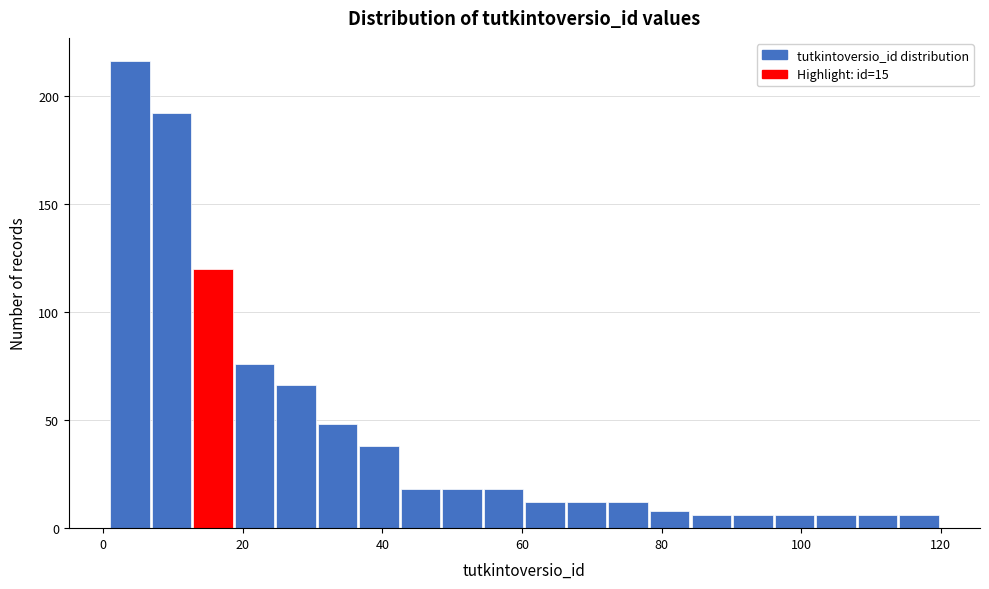

Around what value on the x-axis is the tallest bar? Give the approximate position of its centre, as read against the axis.

4